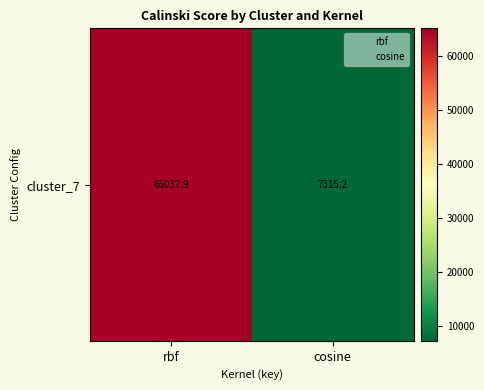

Where does the data first go above 65037?

rbf